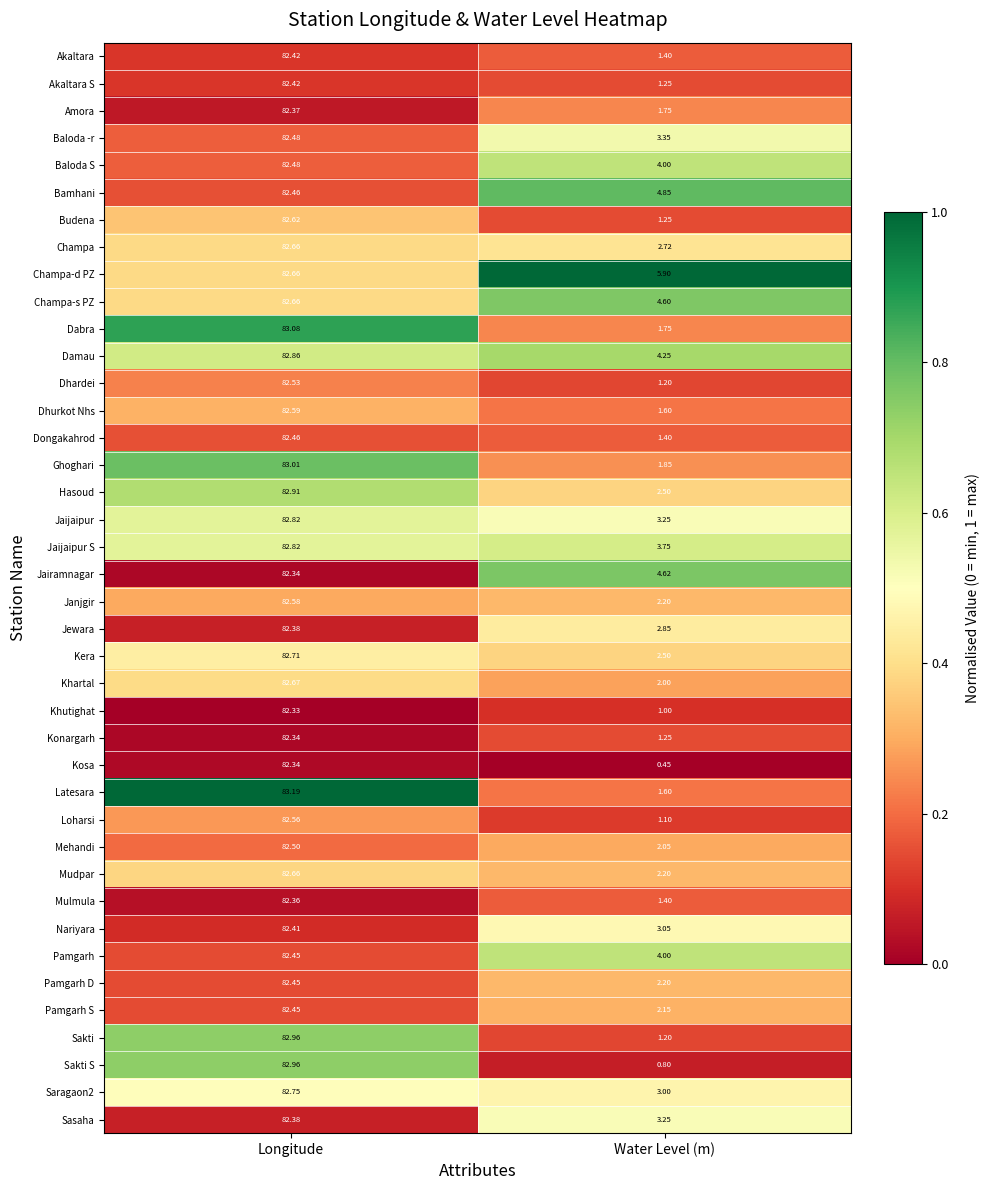

At which category is the sum across all series the highest?

Longitude